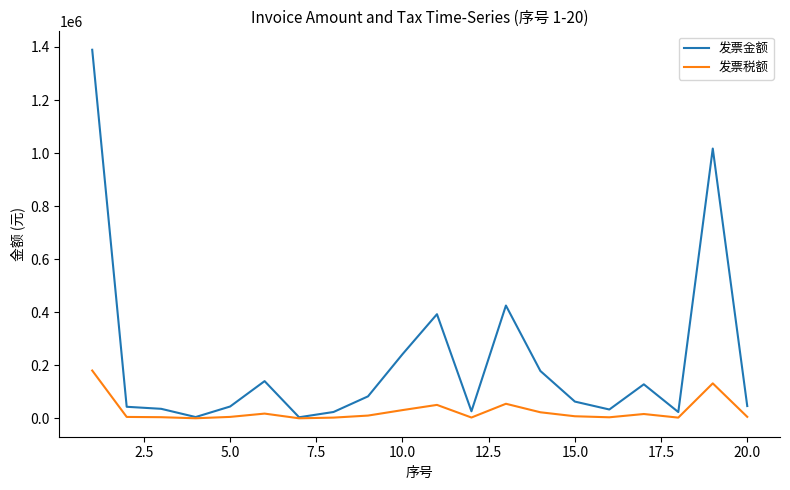

What are all the series names shown in the legend?

发票金额, 发票税额